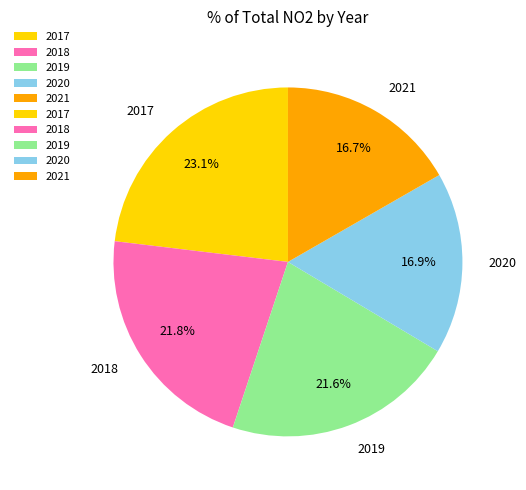

To the nearest percent, what is the combined percentage of 2017 and 2021?

40%